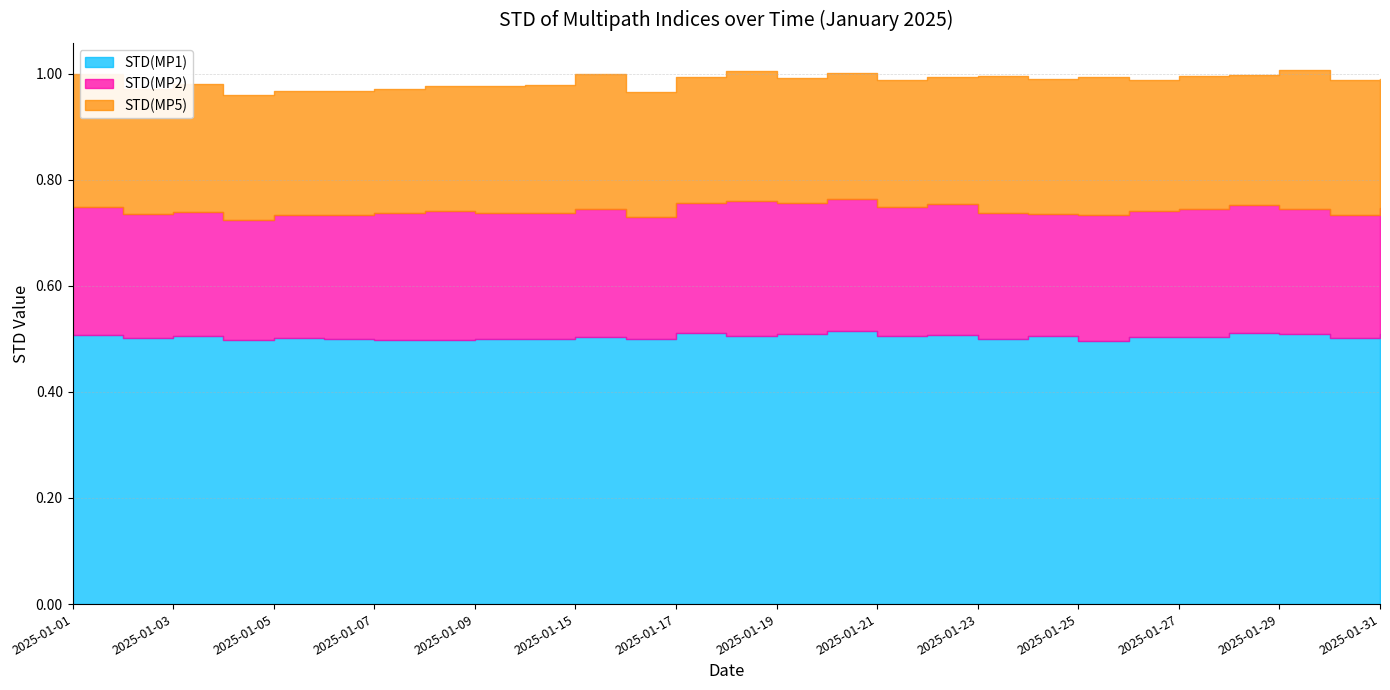

Reading left to right, what are all the values shown in this chart?

STD(MP1): 0.5	0.5	0.5	0.5	0.5	0.5	0.5	0.5	0.5	0.5	0.5	0.5	0.5	0.5	0.5	0.5	0.5	0.5	0.5	0.5	0.5	0.5	0.5	0.5	0.5	0.5	0.5
STD(MP2): 0.2	0.2	0.2	0.2	0.2	0.2	0.2	0.2	0.2	0.2	0.2	0.2	0.2	0.3	0.2	0.2	0.2	0.2	0.2	0.2	0.2	0.2	0.2	0.2	0.2	0.2	0.2
STD(MP5): 0.3	0.2	0.2	0.2	0.2	0.2	0.2	0.2	0.2	0.2	0.3	0.2	0.2	0.2	0.2	0.2	0.2	0.2	0.3	0.3	0.3	0.2	0.3	0.2	0.3	0.3	0.2